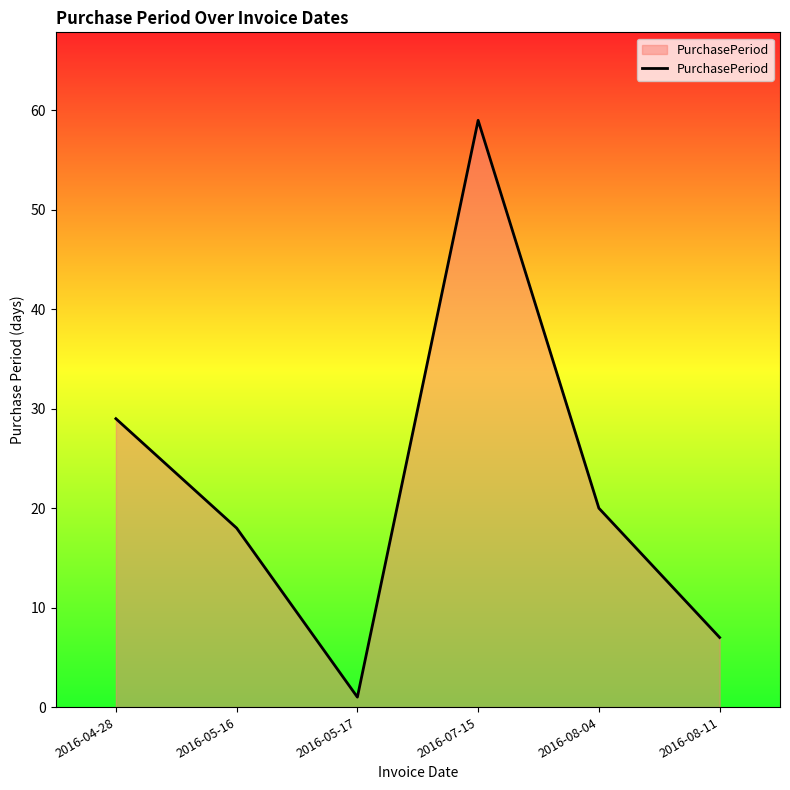

Reading right to left, extract all data points from this chart.

2016-08-11=7	2016-08-04=20	2016-07-15=59	2016-05-17=1	2016-05-16=18	2016-04-28=29